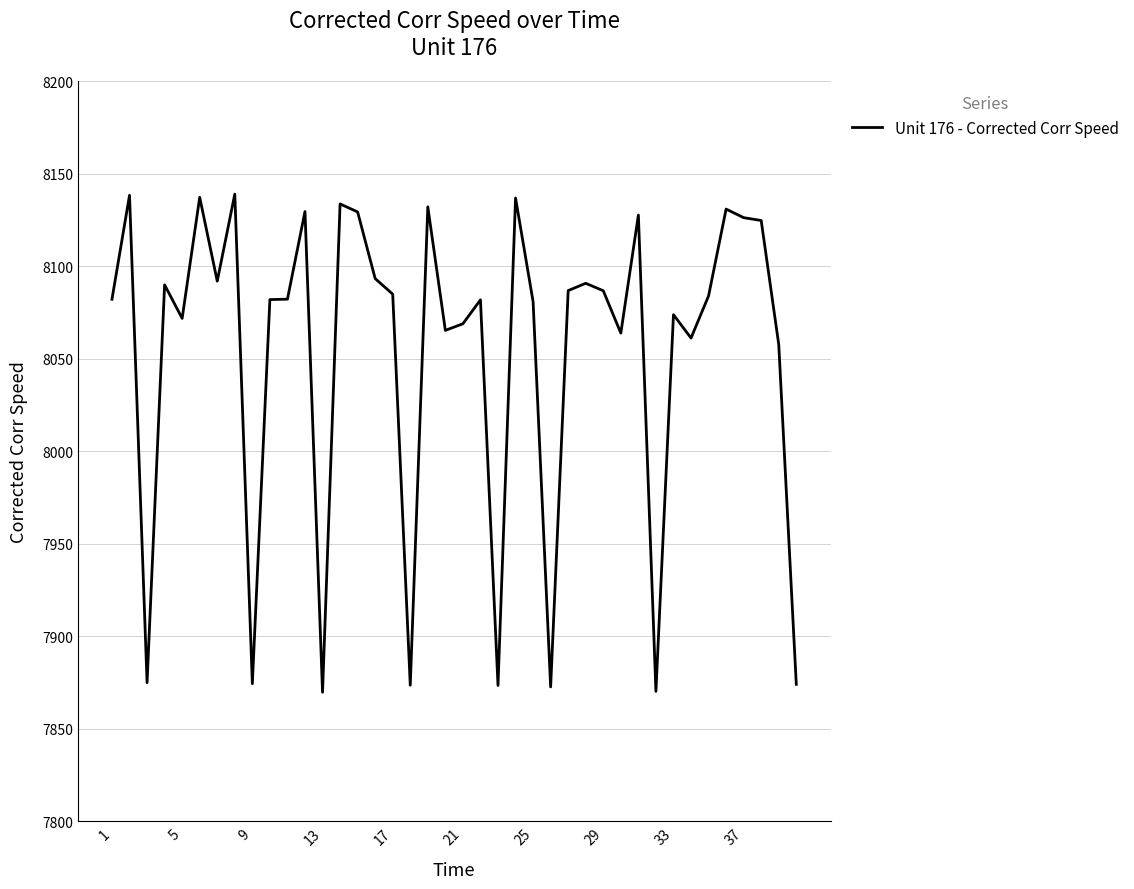

What is the maximum value shown in the chart?

8139.1